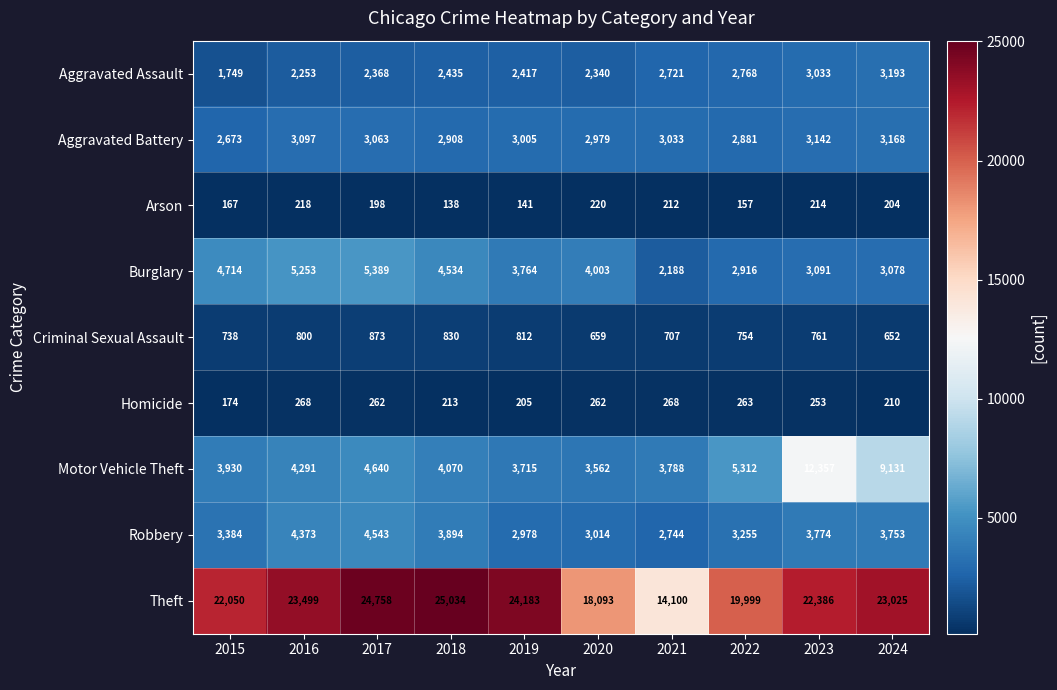

What is the average value of the Theft series?

21713